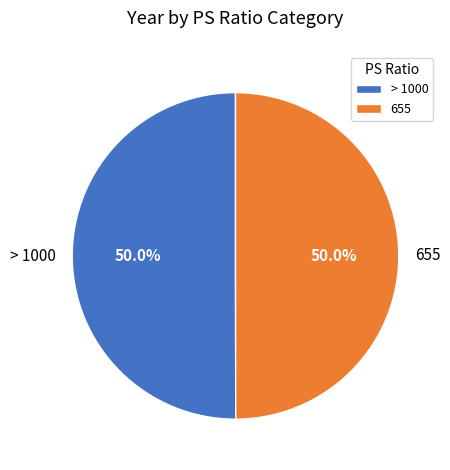

Approximately how many times larger is the value at > 1000 compared to 655?

1.0